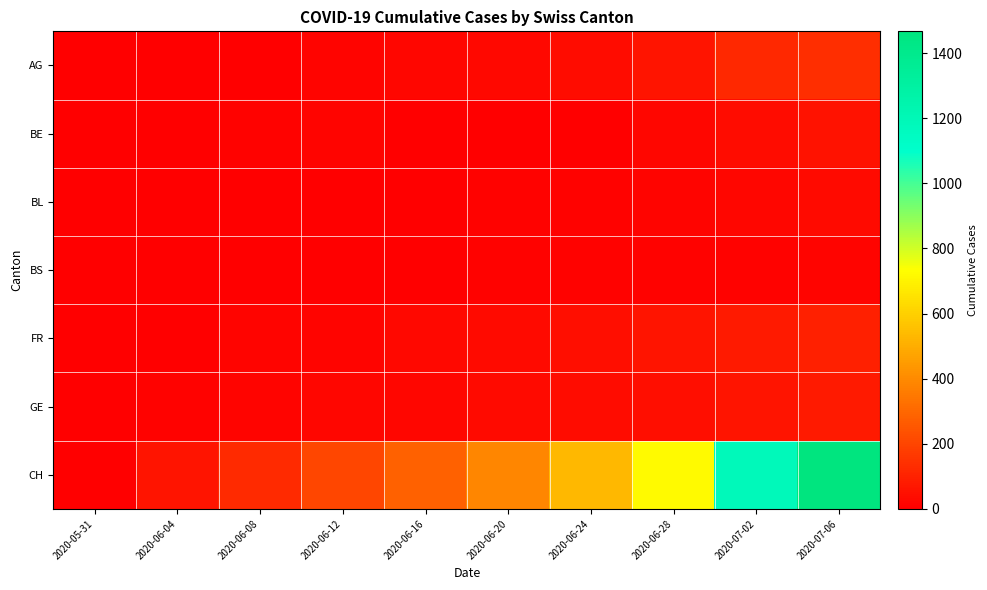

At which category is the sum across all series the highest?

2020-07-06